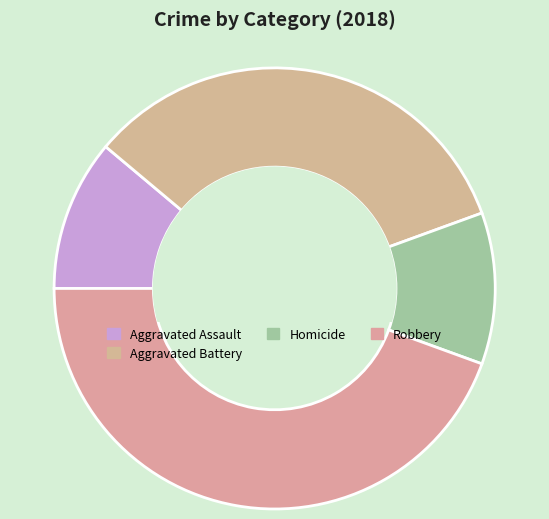

Does Aggravated Battery represent more than half of the total?

No